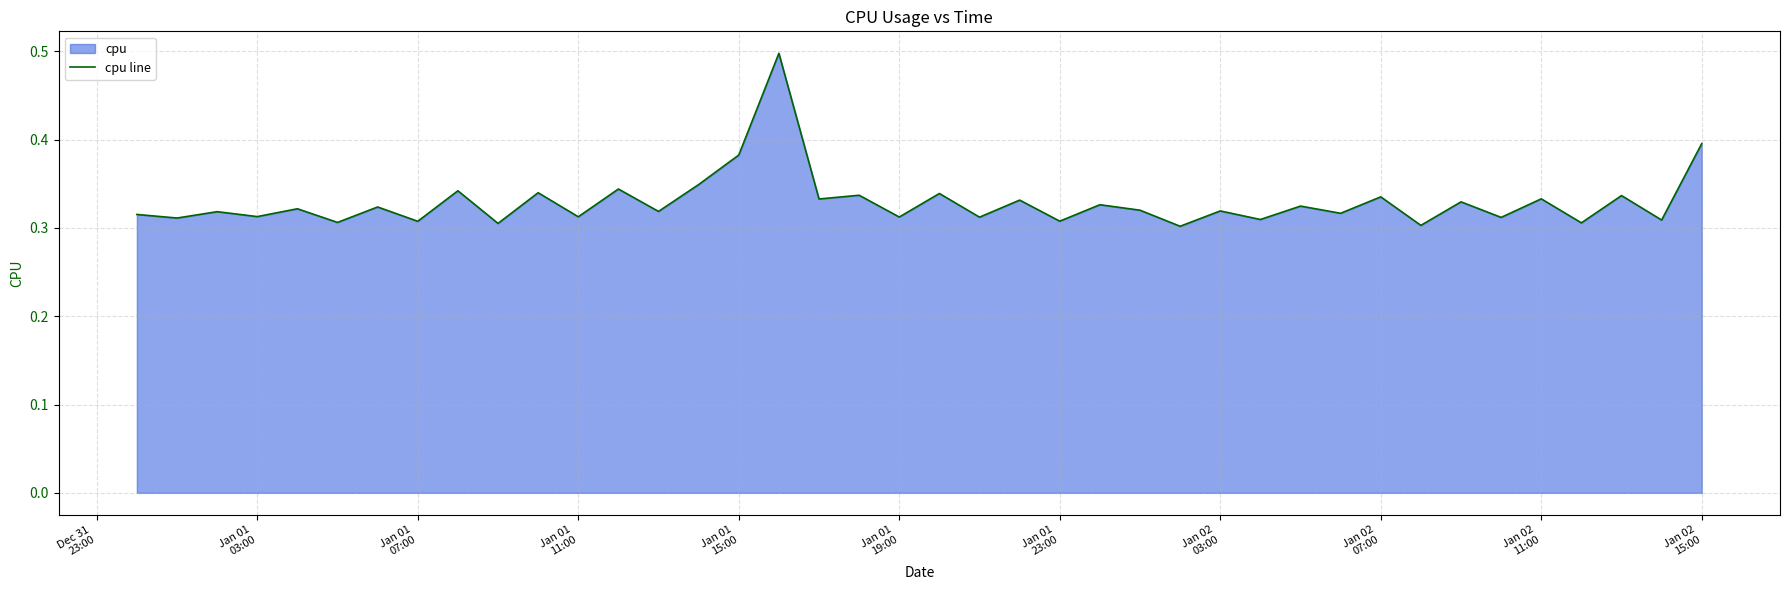

Between Jan 02
15:00 and Dec 31
23:00, which is larger?

Jan 02
15:00